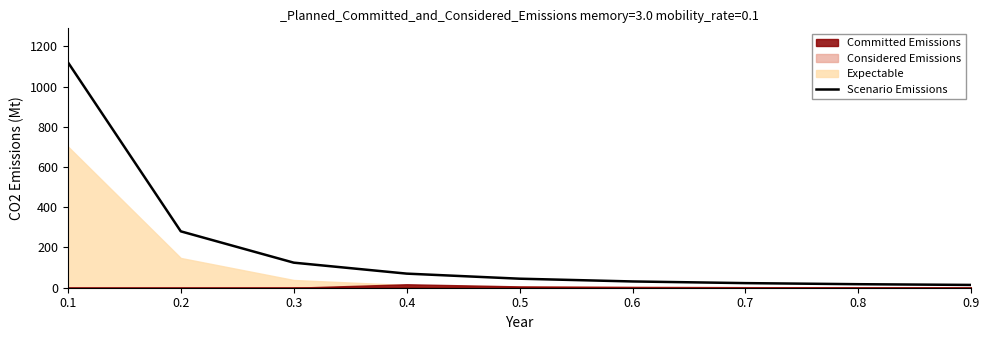

List the labels in order of value, smallest first.

0.9, 0.8, 0.7, 0.6, 0.5, 0.4, 0.3, 0.2, 0.1